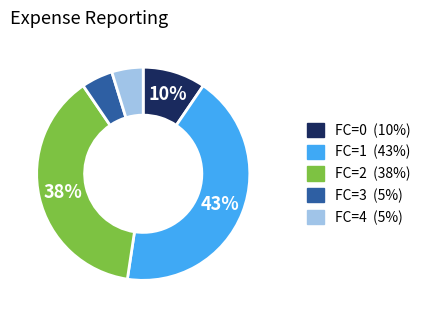

Is there any slice that represents more than half of the pie?

No